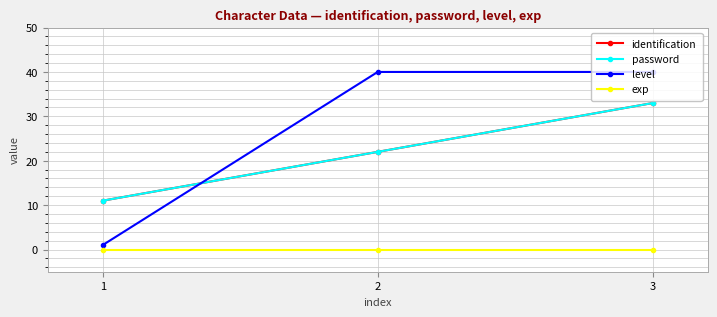

Reading right to left, transcribe all the data shown in this chart.

identification: 3=33	2=22	1=11
password: 3=33	2=22	1=11
level: 3=40	2=40	1=1
exp: 3=0	2=0	1=0